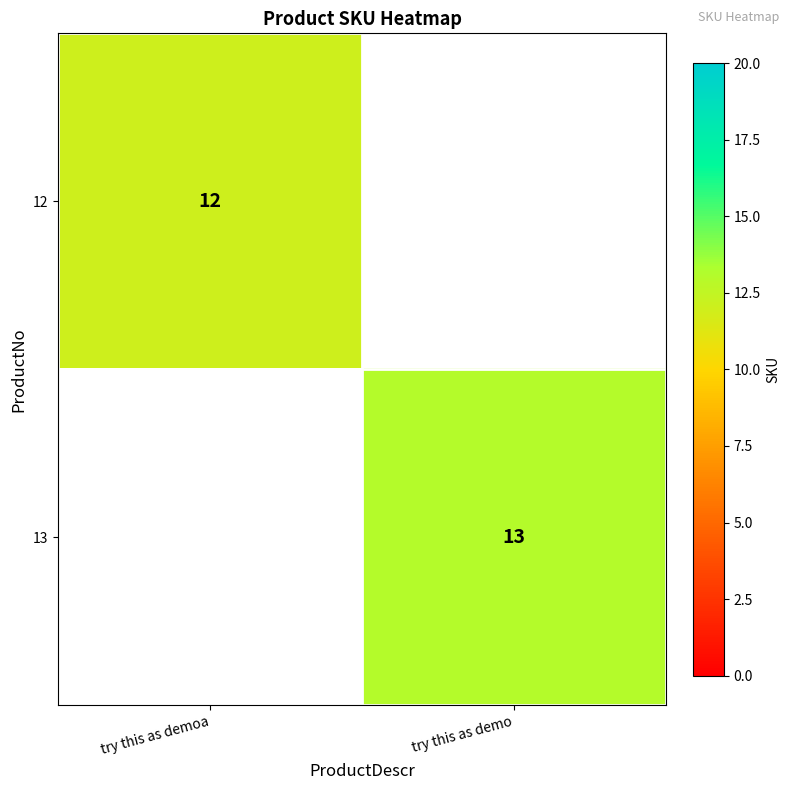

The value of 13 at try this as demo is 5.3. True or false?

False